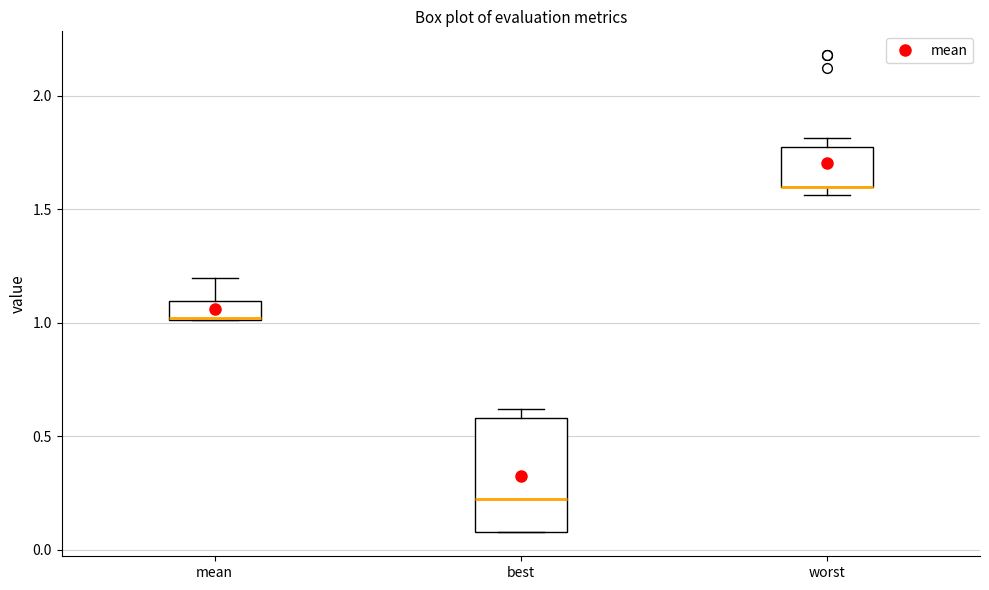

Reading left to right, transcribe this box plot: for each box, give where its median line is, the range the box spans, and where its two whiskers end, as read against the y-axis. The values are not printed on the chart, so give them approximately, as read against the axis.

mean: median 1.00 (drawn on the box's lower edge), box 1.00 to 1.10, whiskers 1.00 to 1.20
best: median 0.20, box 0.10 to 0.60, whiskers 0.10 to 0.60 (just above the box's upper edge)
worst: median 1.60 (drawn on the box's lower edge), box 1.60 to 1.75, whiskers 1.55 to 1.80